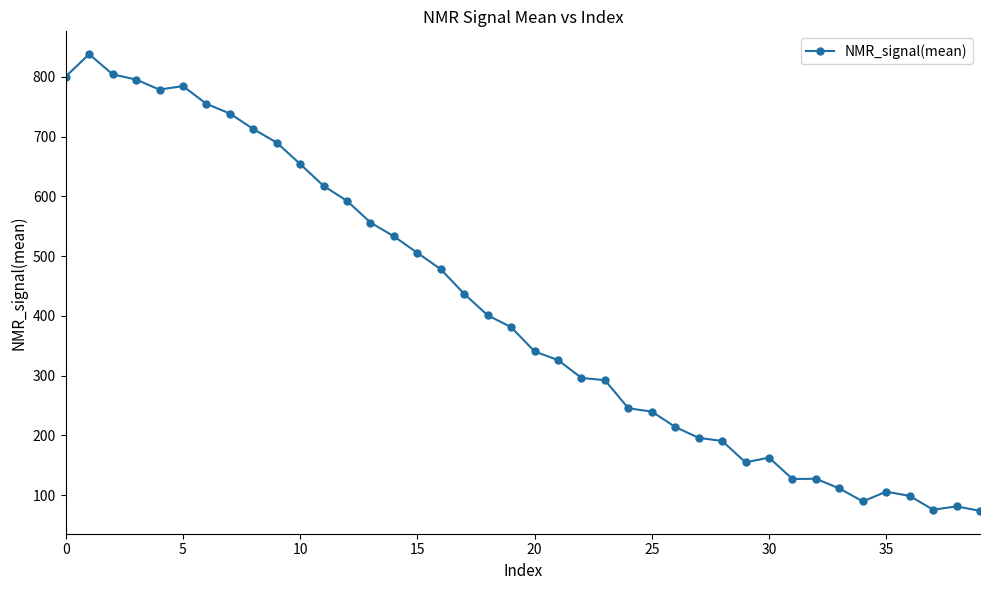

True or false: there are more than 1 points higher than both neighbors.

True